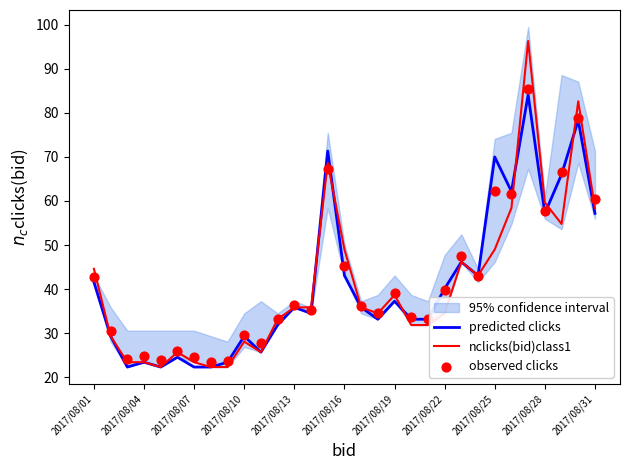

What is the total value across all series at 11?

98.1